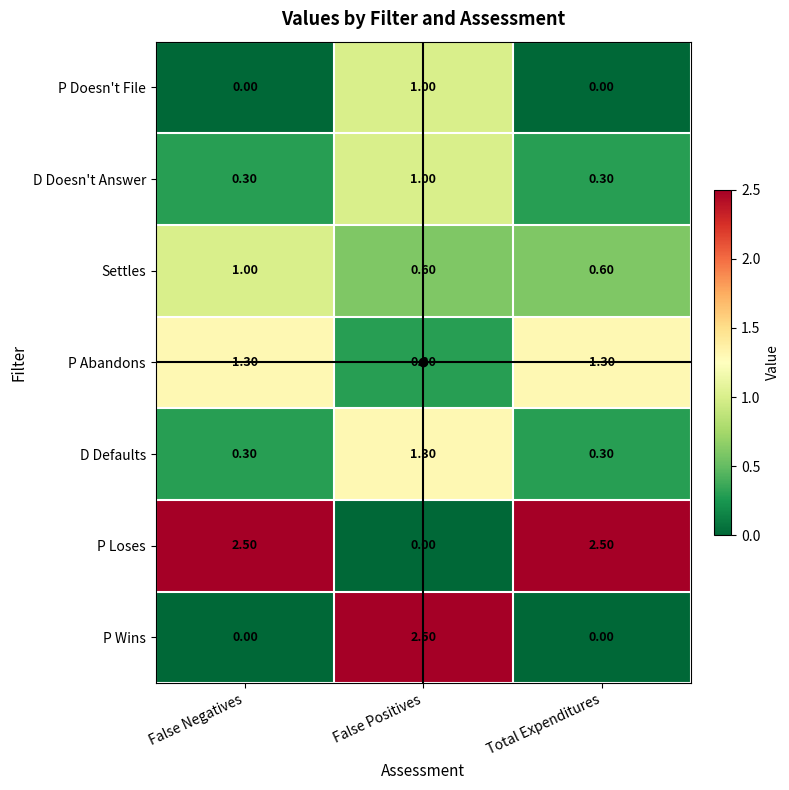

Where is P Loses nearest to the value 1?

False Positives